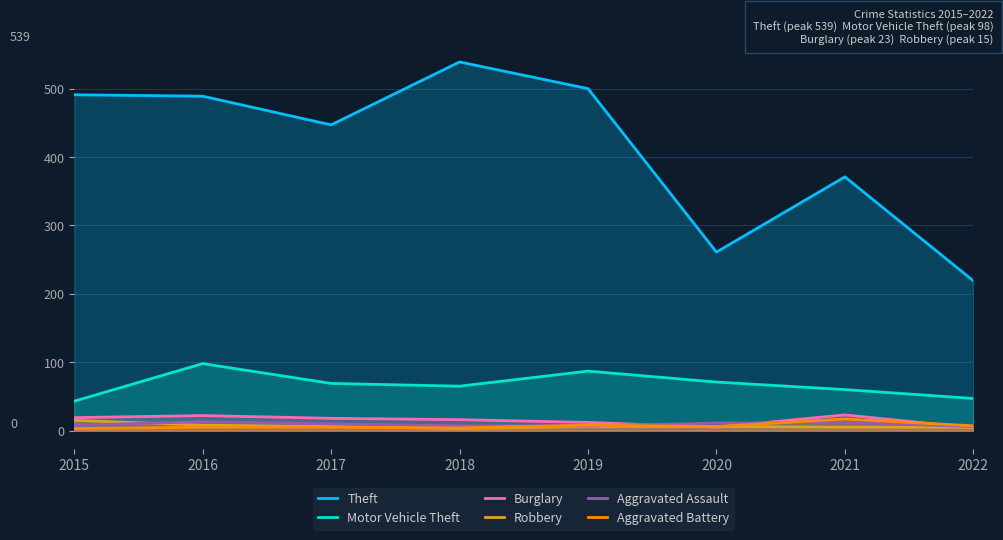

At which label does Robbery reach its minimum?

2018